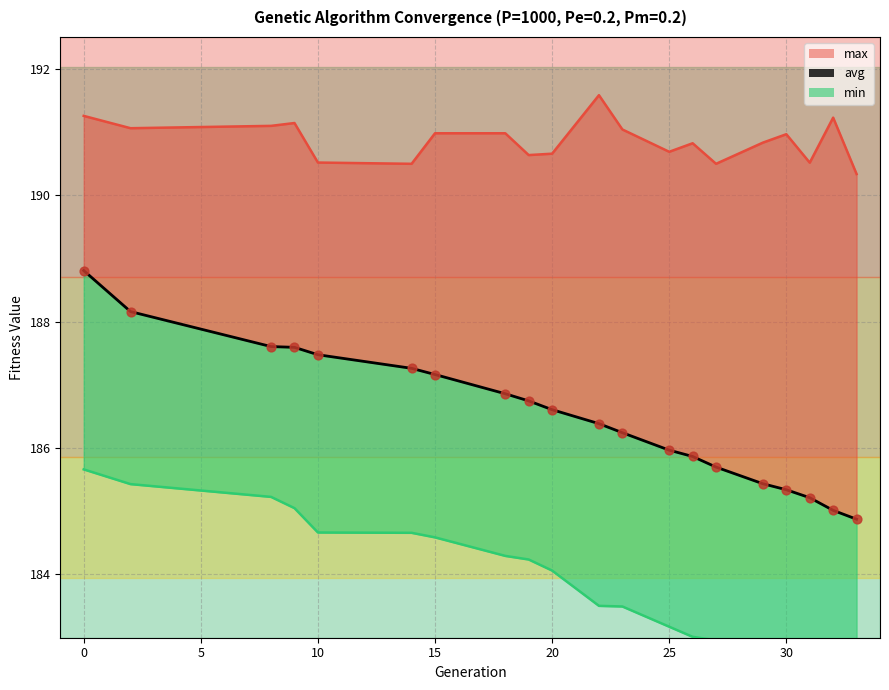

At how many categories does at least one series exceed 182?

20